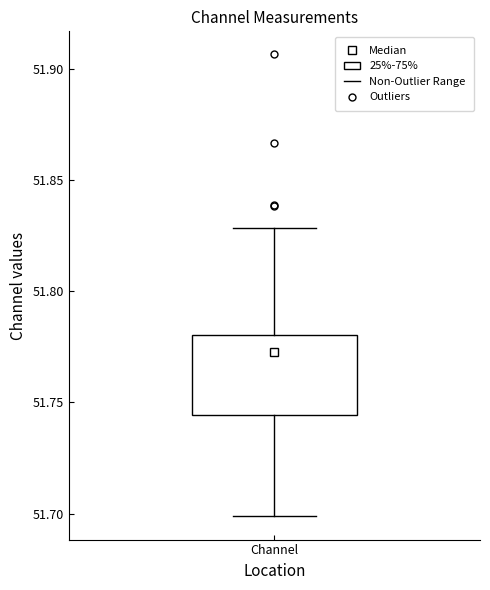

Where does the median line of the box for Channel sit on the y-axis? The values are not printed on the chart, so give them approximately, as read against the axis.

51.765